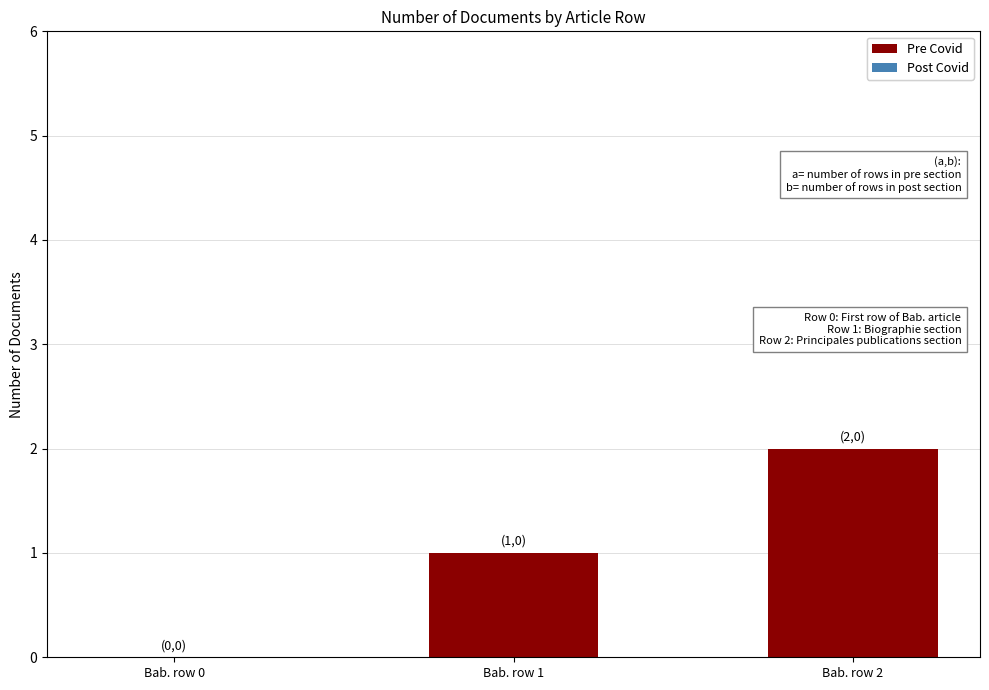

At which category does the chart reach its peak across all series?

Bab. row 2